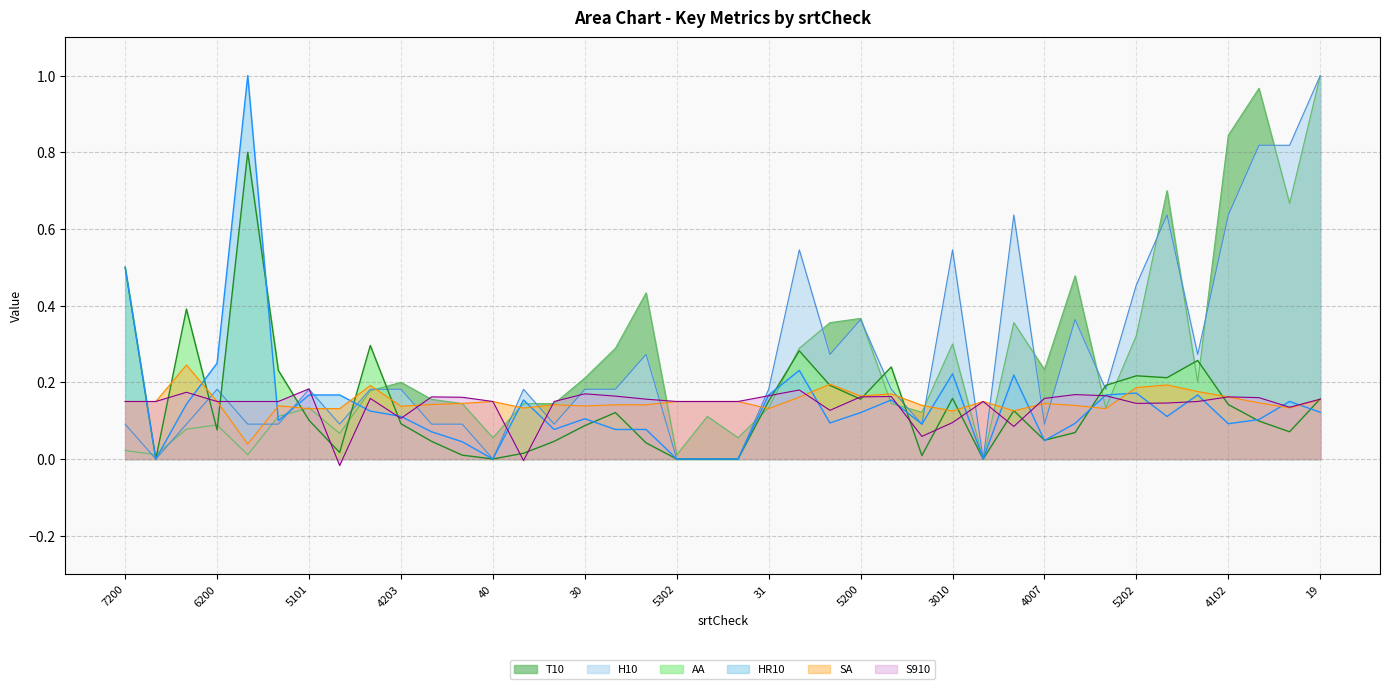

The T10 series shows 0.8 at 4102. True or false?

True